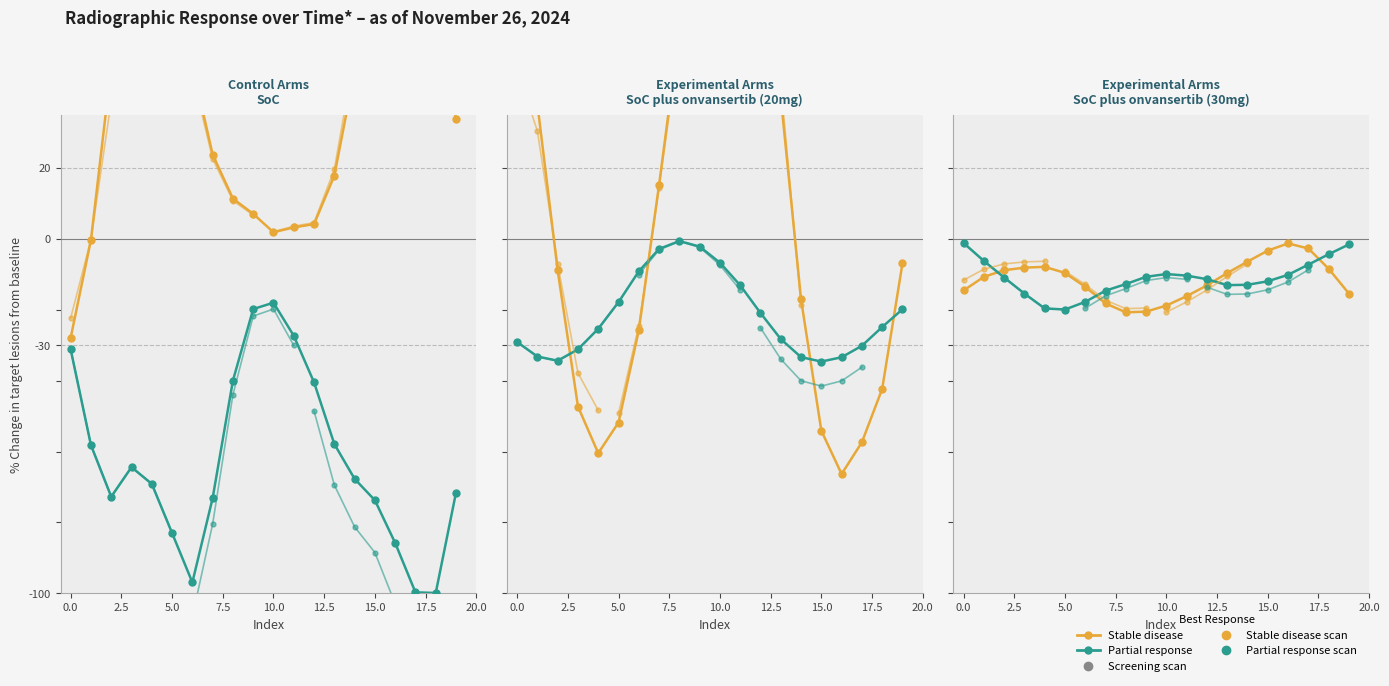

Which has a higher value, 19 or 13?

19